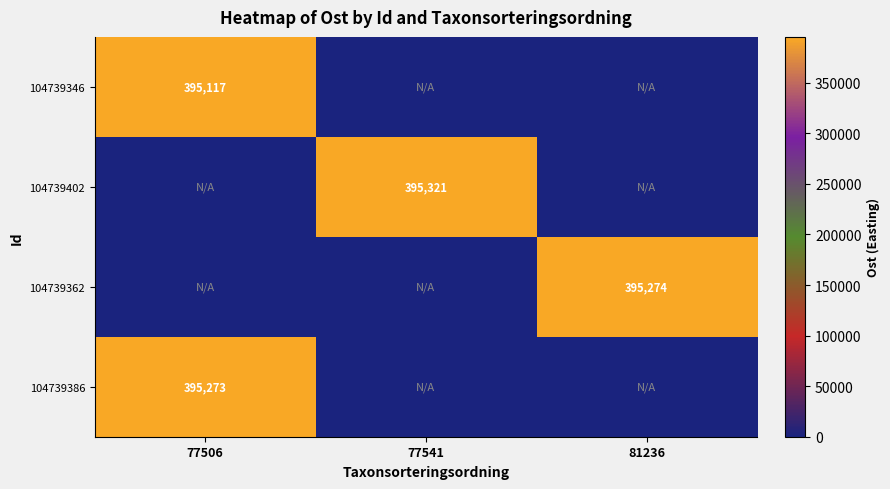

The 104739346 series shows 703731 at 77506. True or false?

False